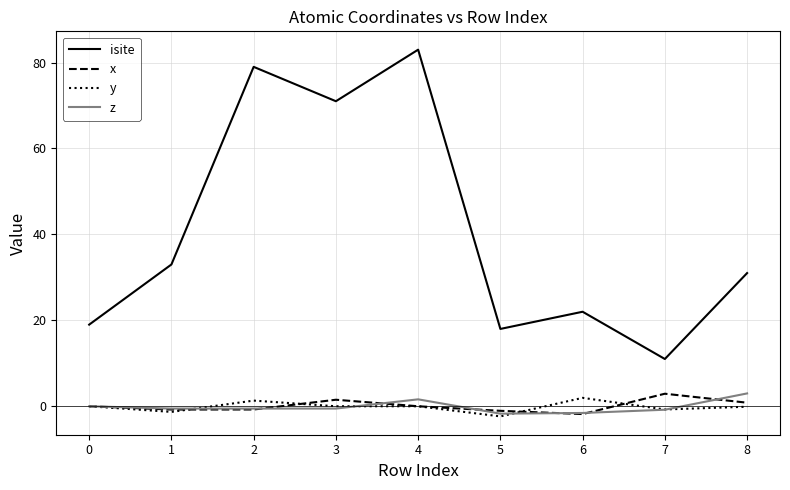

What is the highest value of the z series?

3.0